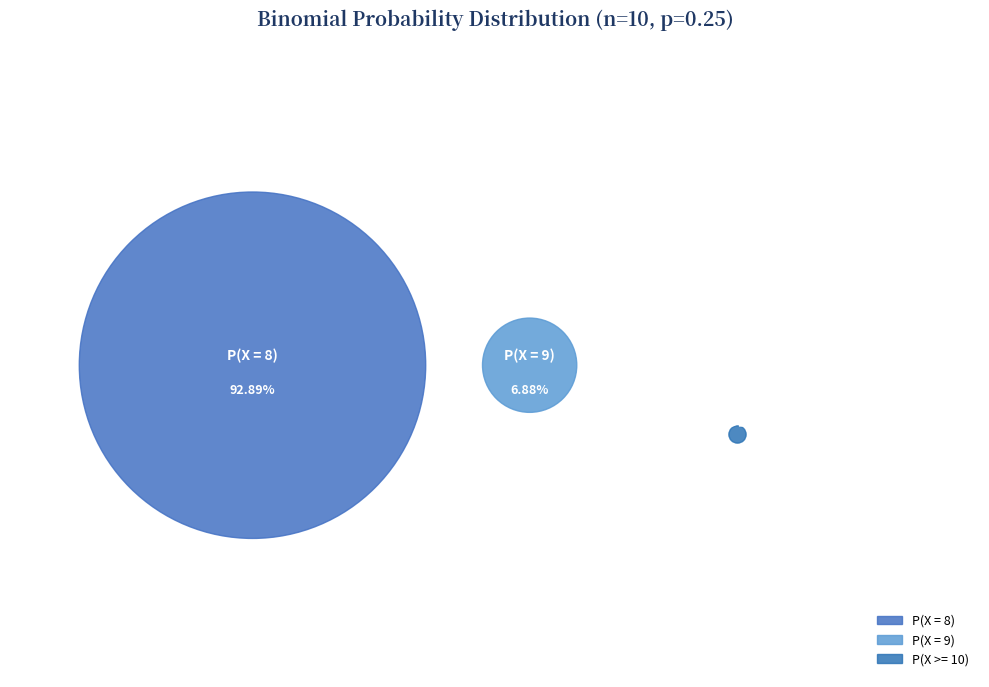

True or false: P(X = 8) accounts for 80% of the total.

False